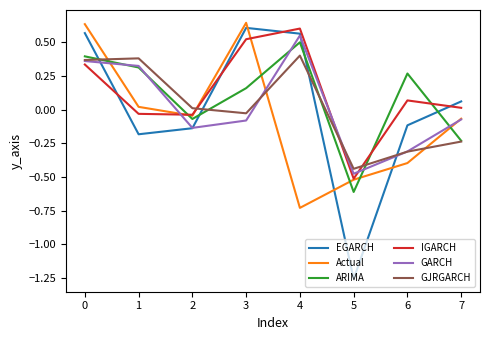

What is the difference between the highest and lowest values at 5?

0.8